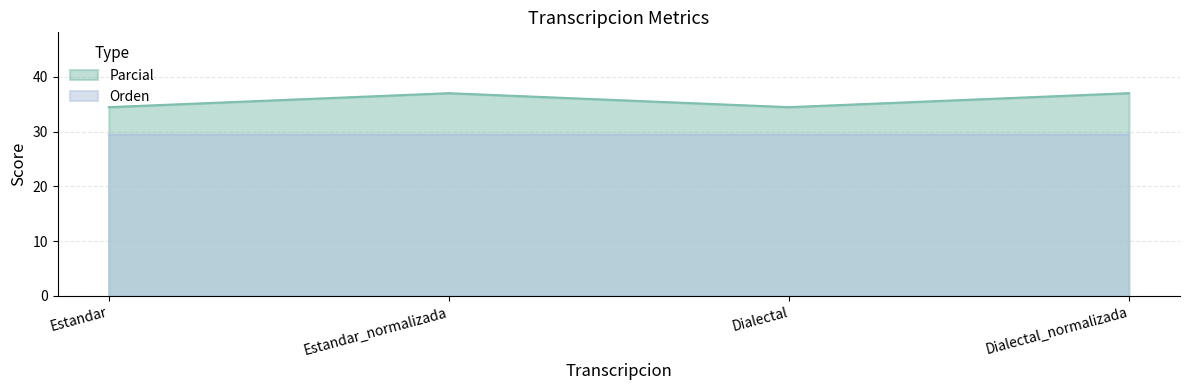

How many data points does each series have?

4